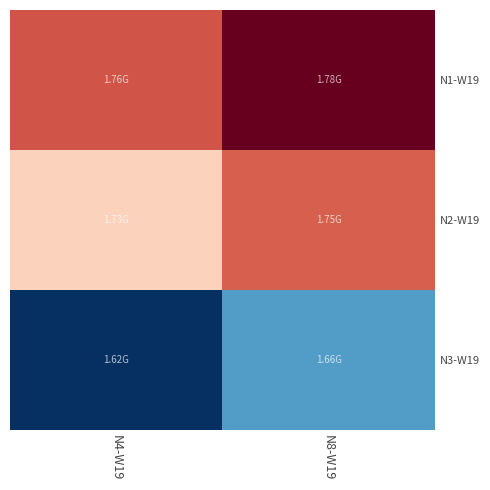

Between N4-W19 and N8-W19, which series saw the biggest shift?

N3-W19